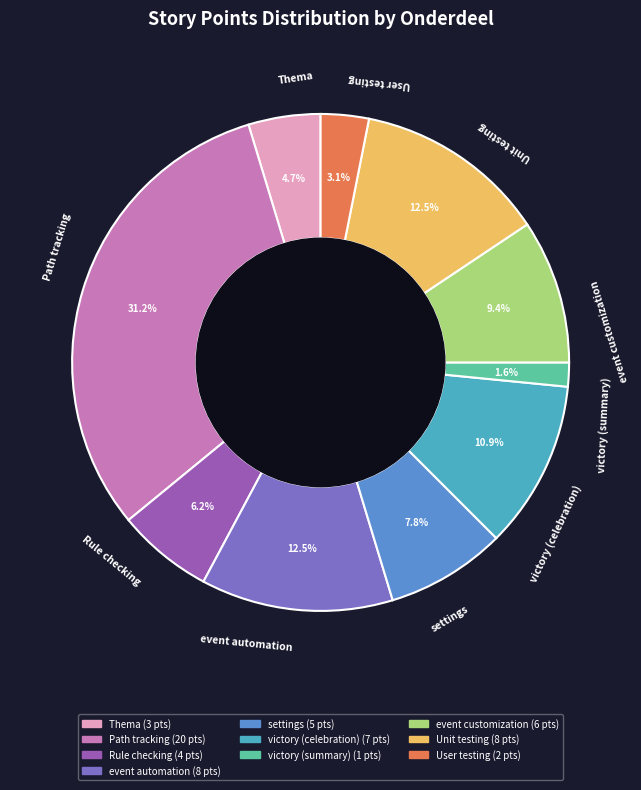

Combined, do settings and Unit testing account for over 50%?

No